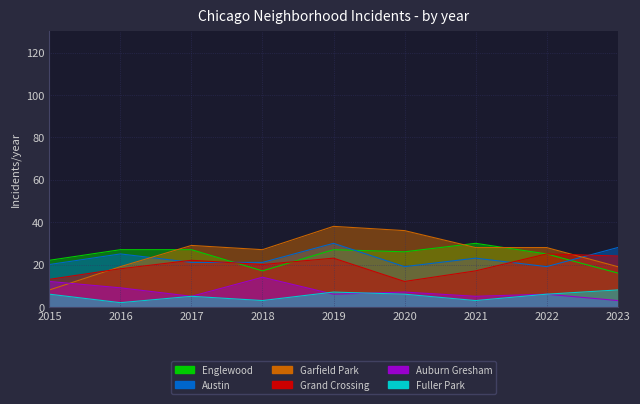

Where is Englewood nearest to the value 23?

2015